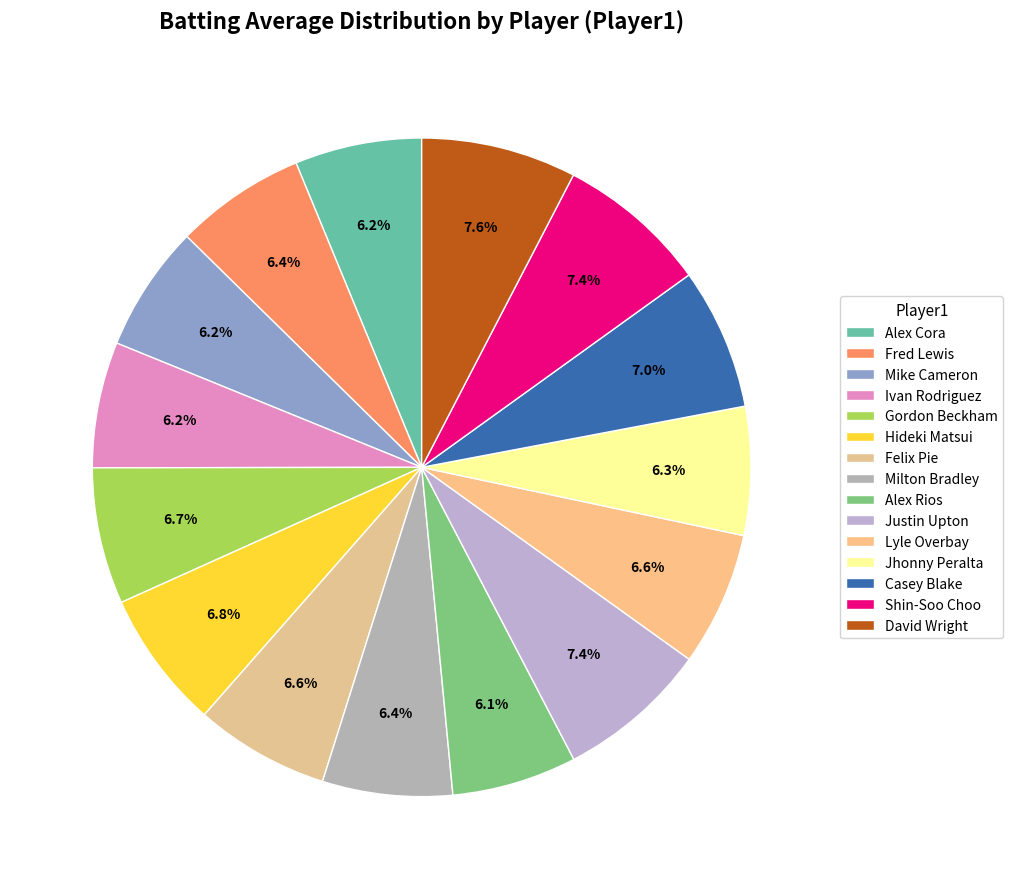

Combined, do Alex Rios and Mike Cameron account for over 50%?

No